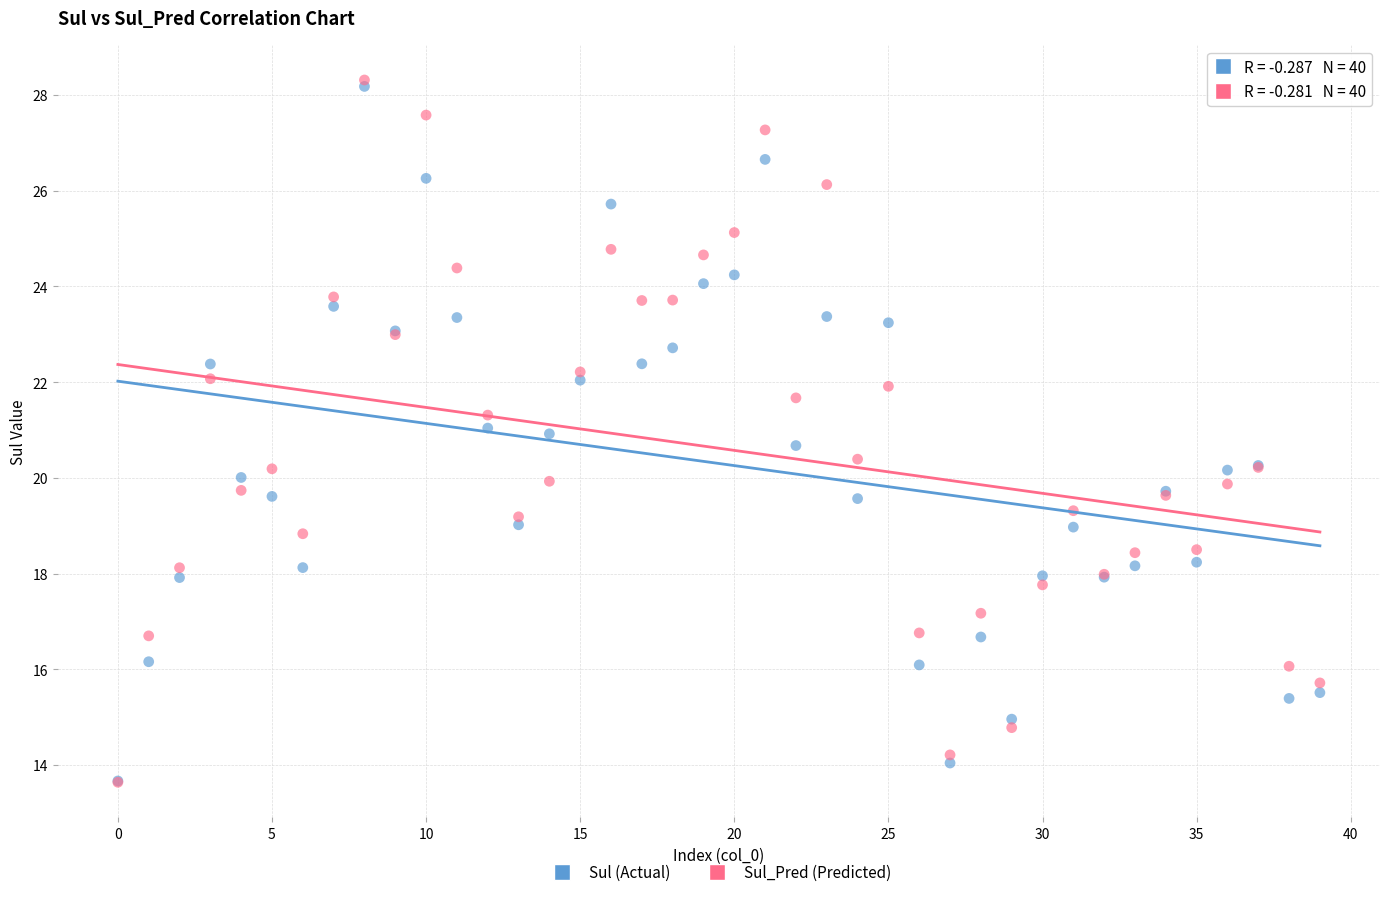

What are all the series names shown in the legend?

Sul (Actual), Sul_Pred (Predicted)